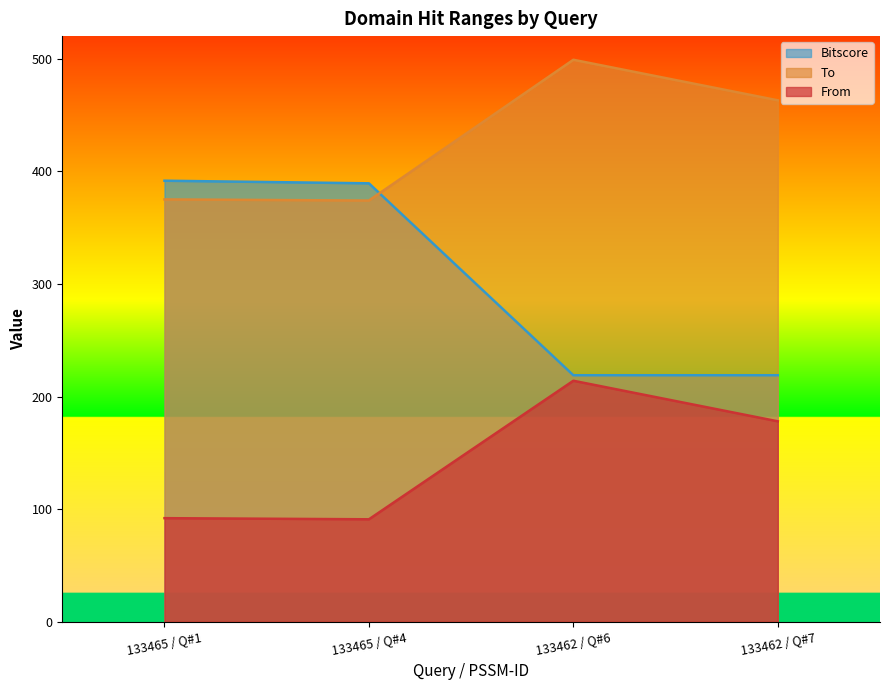

What is the difference between the highest and lowest values at 133462 / Q#7?

285.0